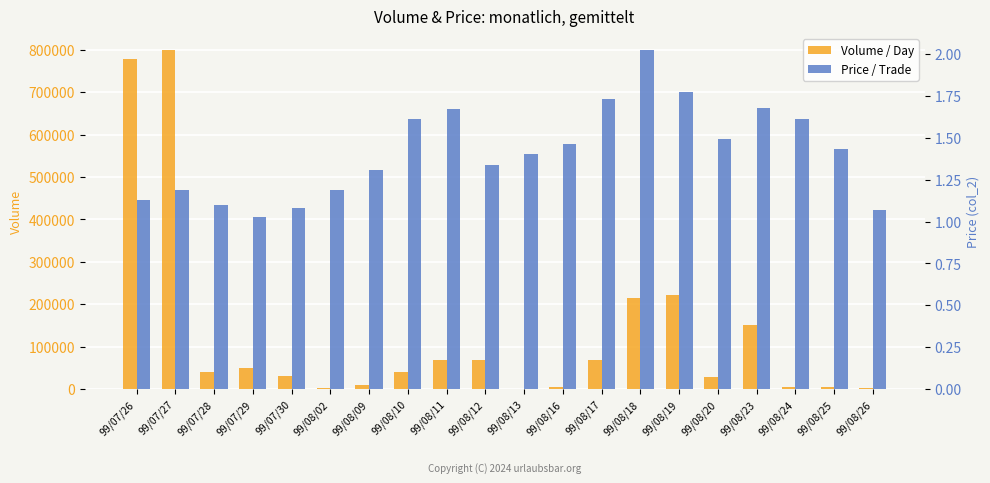

Which series has the largest total across all categories?

Volume / Day